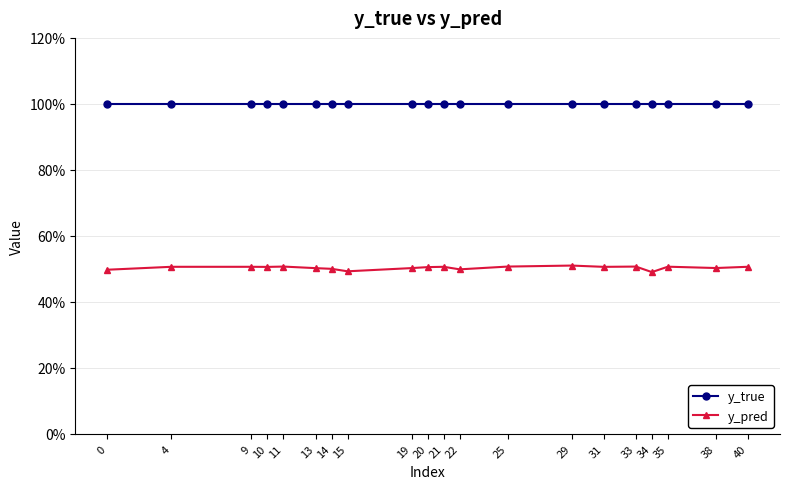

Between 21 and 11, which is larger?

21